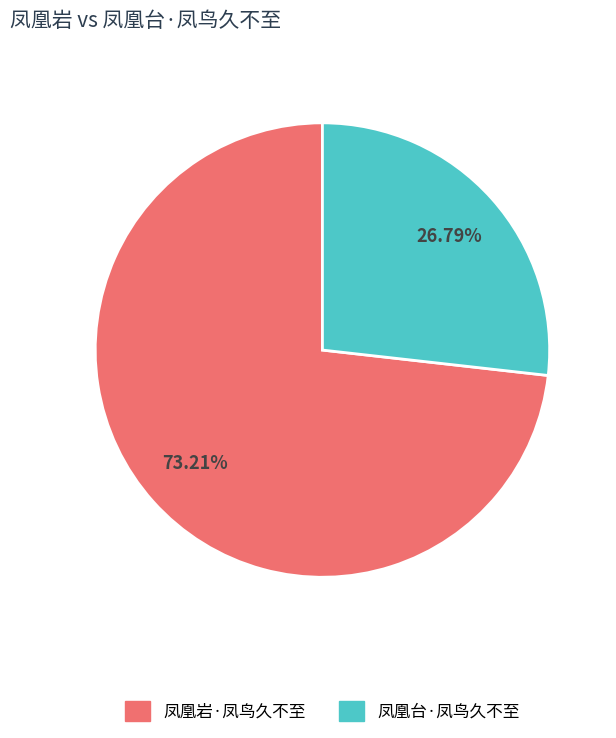

Count the number of slices in the pie.

2